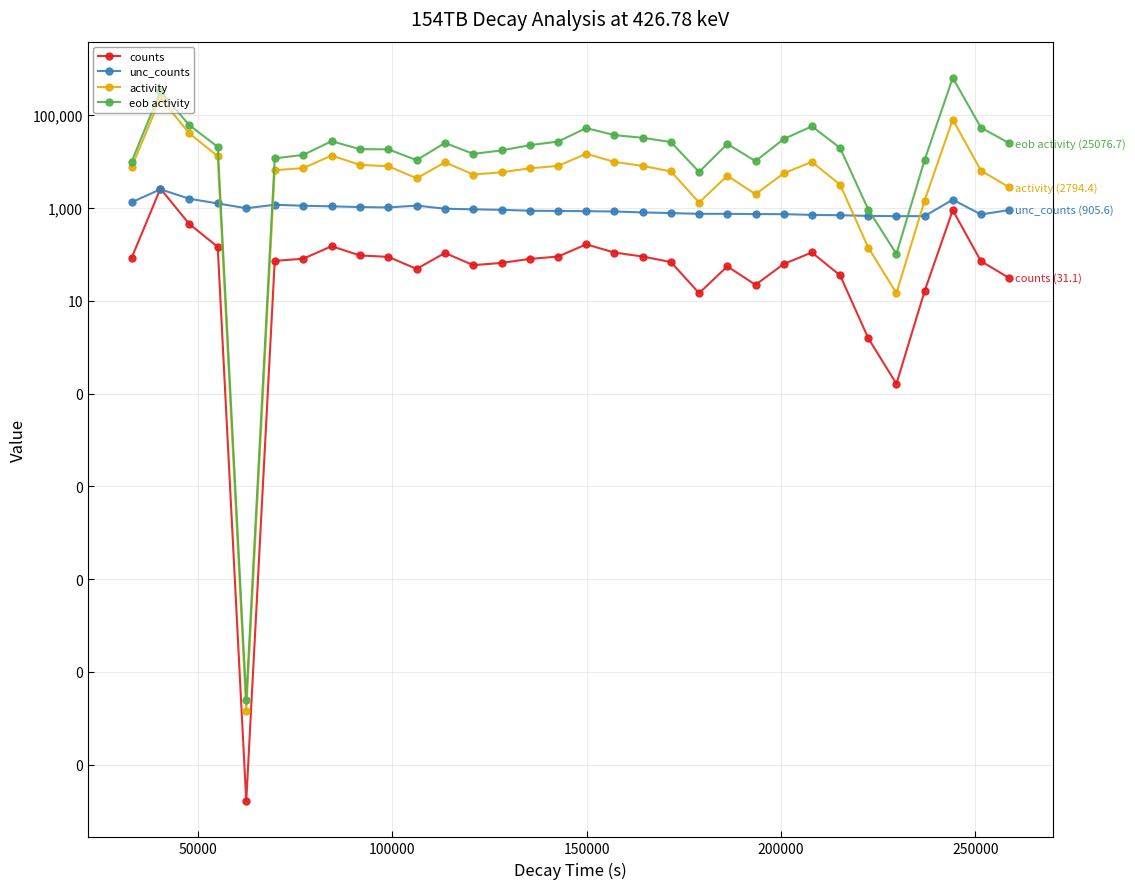

What is the sum of all counts values?

5987.3